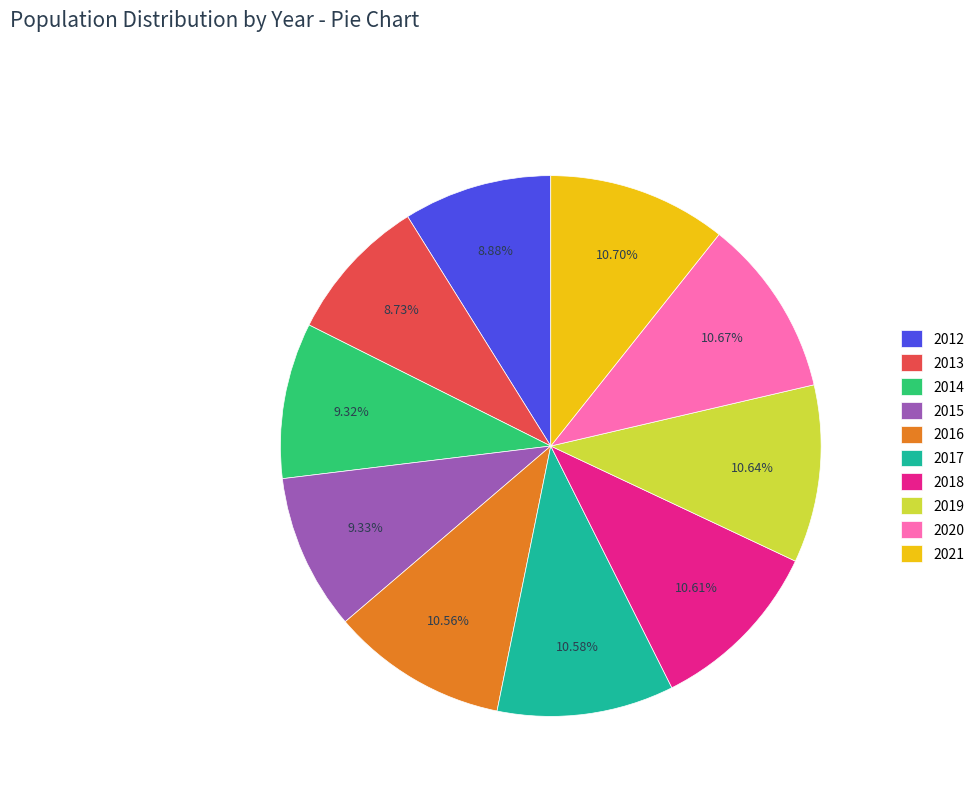

What is the ratio of the value at 2015 to the value at 2020?

0.9